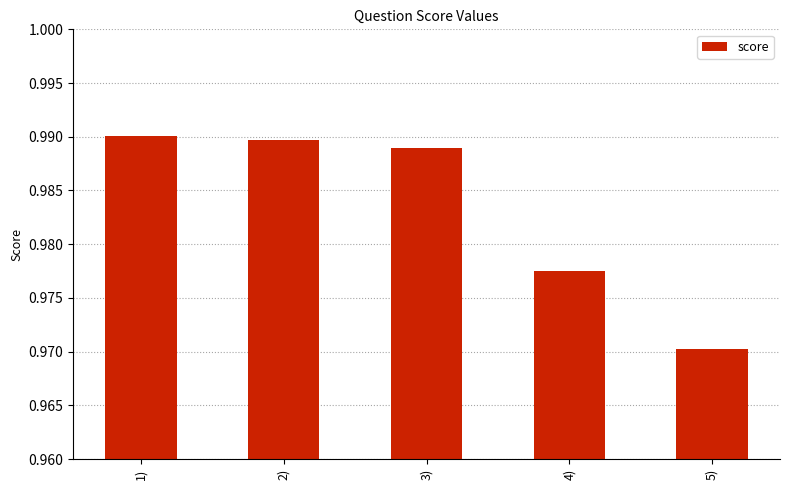

Between 1) and 4), which is larger?

1)